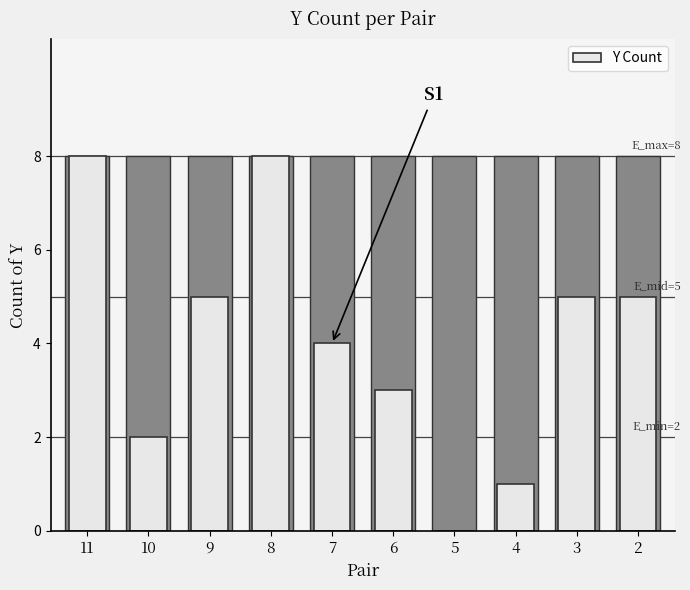

Does the chart contain stacked bars?

No